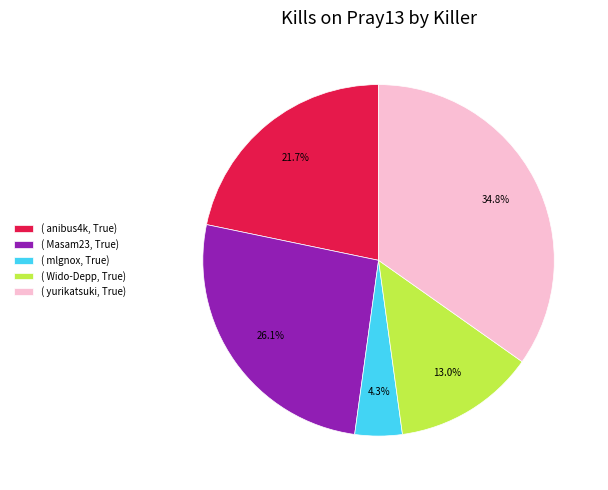

Which category has the smallest portion of the pie?

( mlgnox, True)